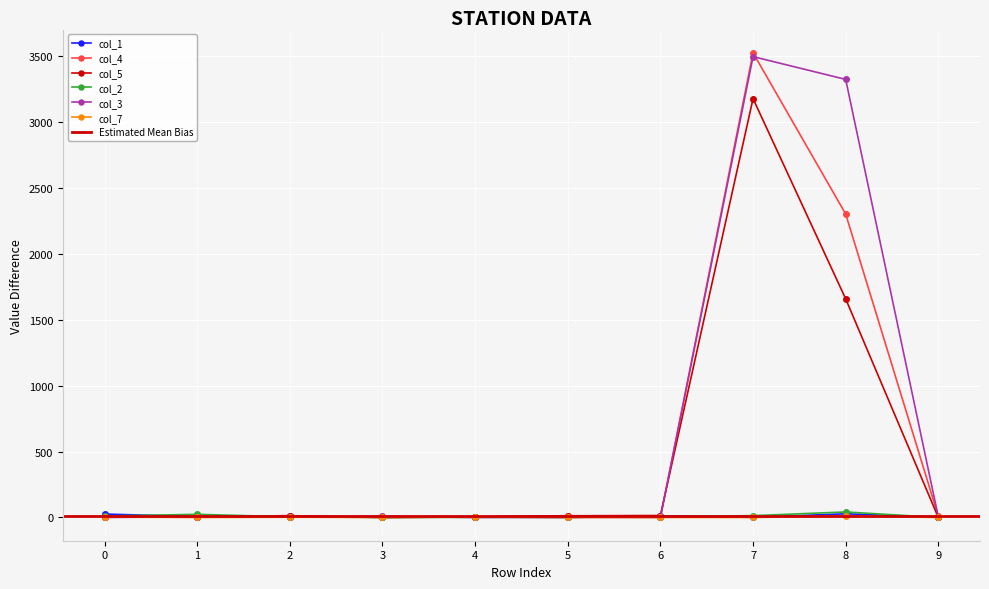

At how many categories does at least one series exceed 3021?

2